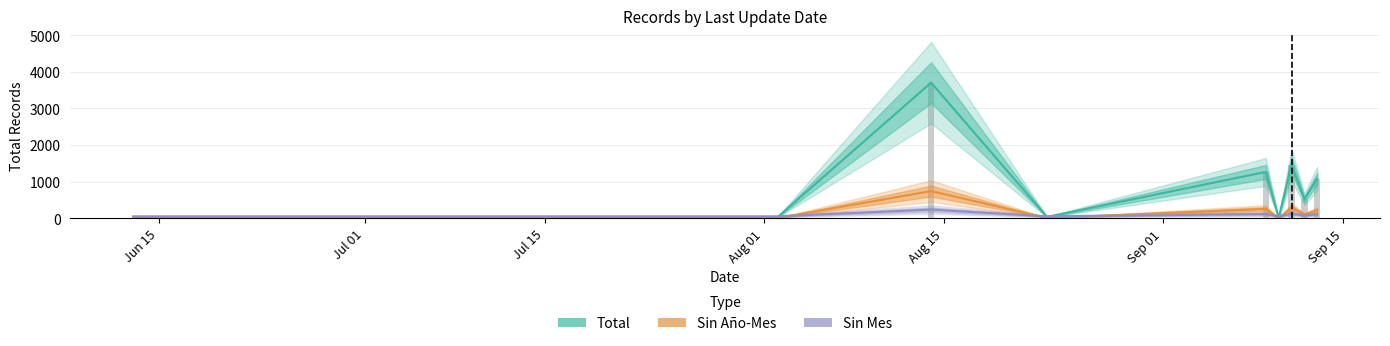

Does the chart contain any negative values?

No